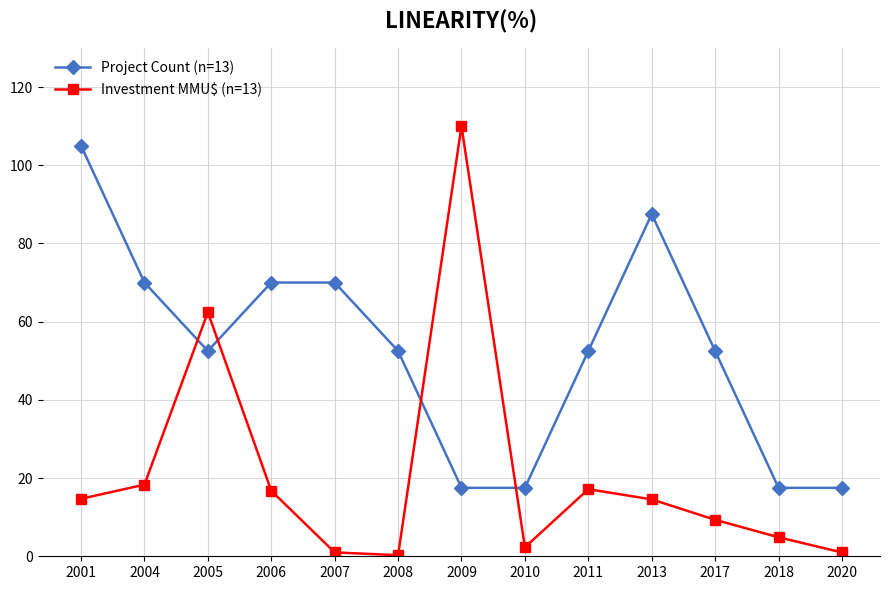

Where is Investment MMU$ (n=13) nearest to the value 55?

2005